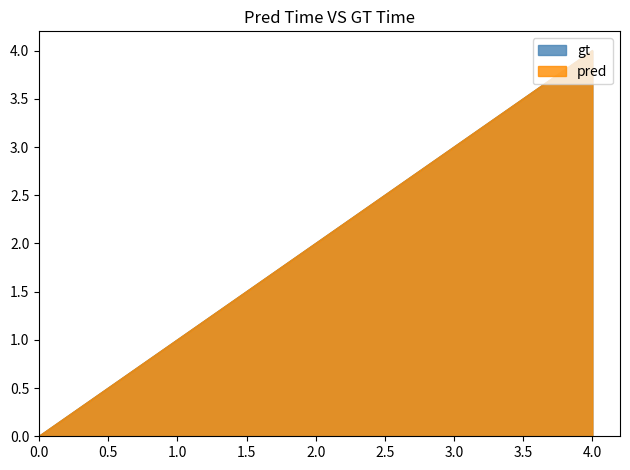

The pred series shows 0 at 0. True or false?

True